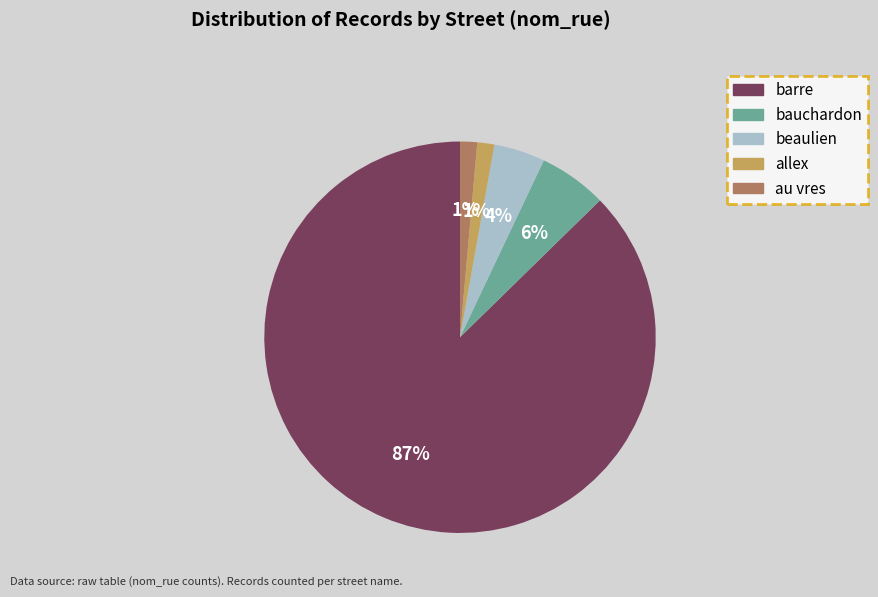

Which slice is the largest?

barre